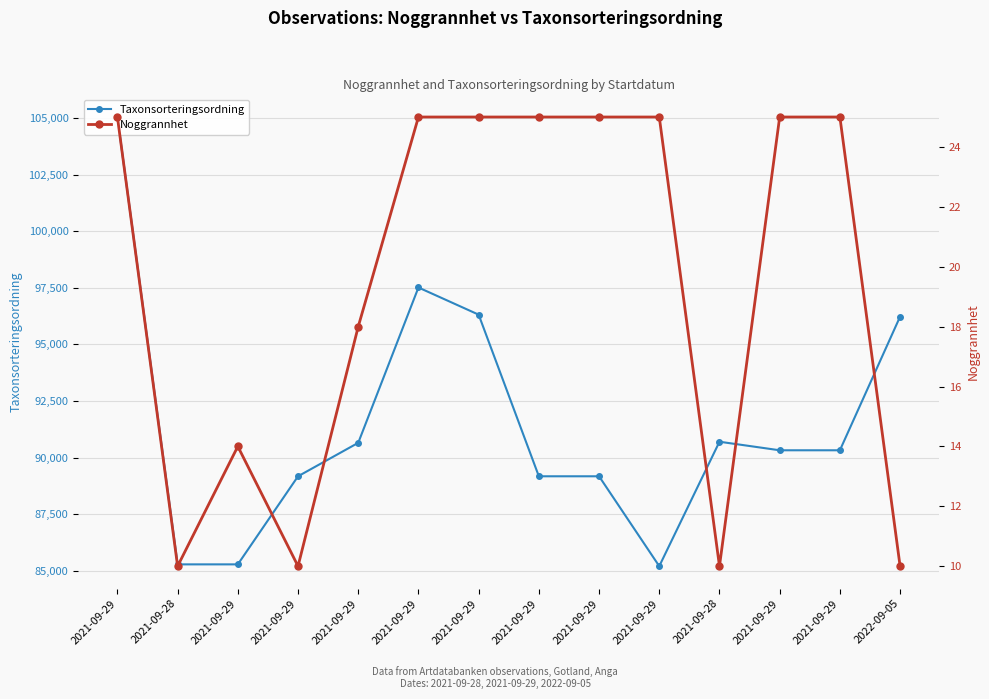

Reading left to right, extract all data points from this chart.

Taxonsorteringsordning: 2021-09-29=105045	2021-09-28=85278	2021-09-29=85278	2021-09-29=89170	2021-09-29=90649	2021-09-29=97512	2021-09-29=96312	2021-09-29=89170	2021-09-29=89170	2021-09-29=85198	2021-09-28=90697	2021-09-29=90319	2021-09-29=90319	2022-09-05=96225
Noggrannhet: 2021-09-29=25	2021-09-28=10	2021-09-29=14	2021-09-29=10	2021-09-29=18	2021-09-29=25	2021-09-29=25	2021-09-29=25	2021-09-29=25	2021-09-29=25	2021-09-28=10	2021-09-29=25	2021-09-29=25	2022-09-05=10